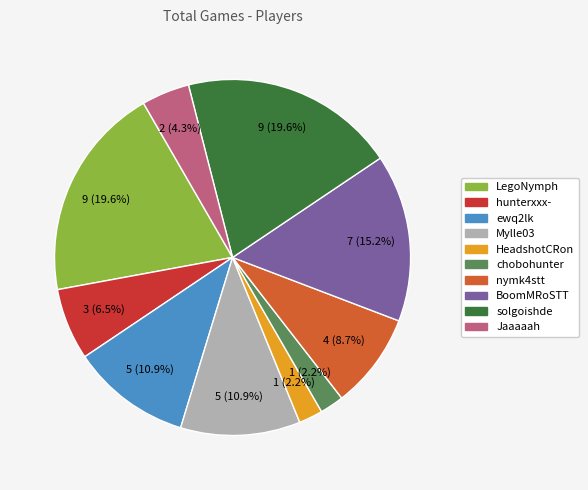

True or false: Jaaaaah accounts for 4% of the total.

True